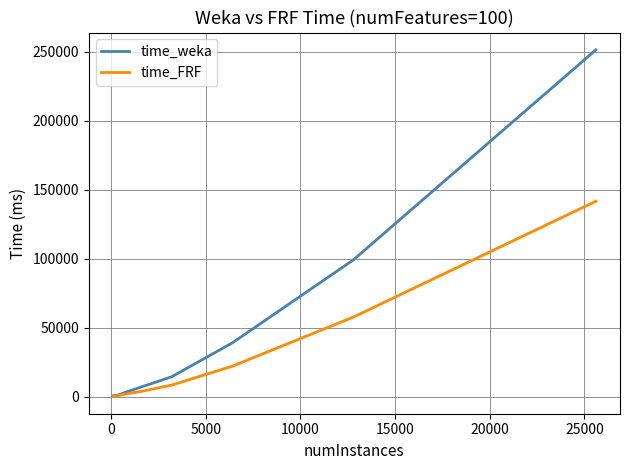

Which series has the largest total across all categories?

time_weka